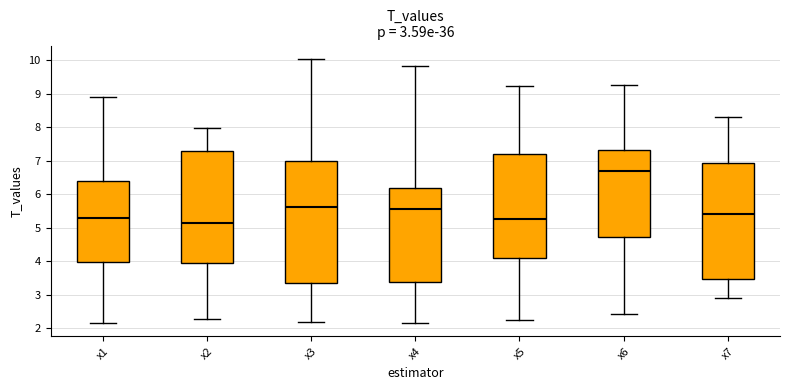

Comparing the boxes themselves (not the whiskers), which one is the tallest?

x3